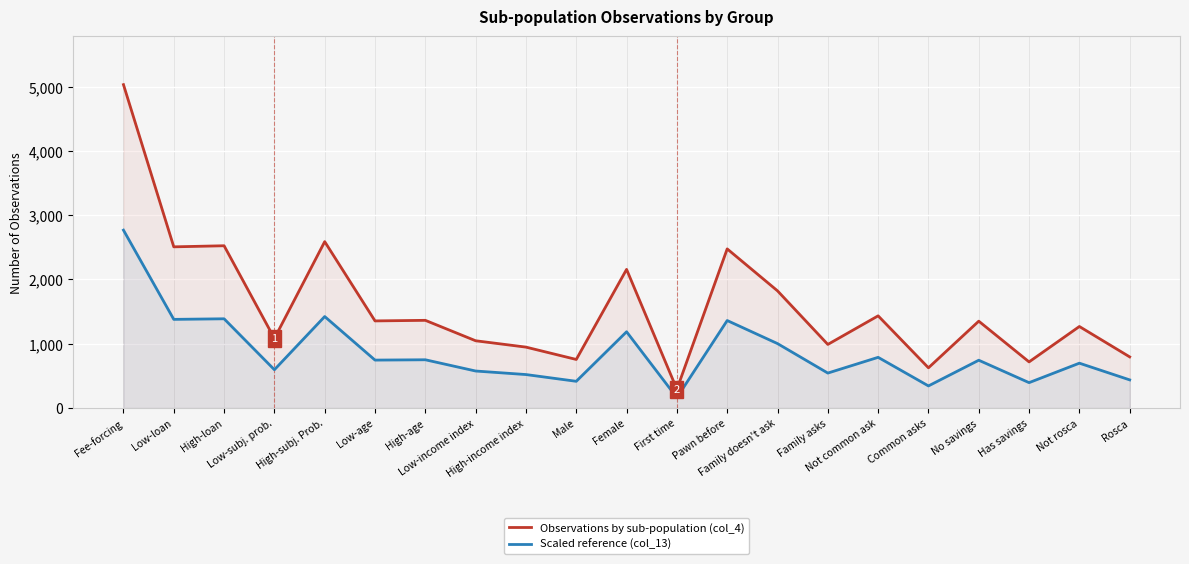

At which label is Scaled reference (col_13) closest to 1464?

High-subj. Prob.